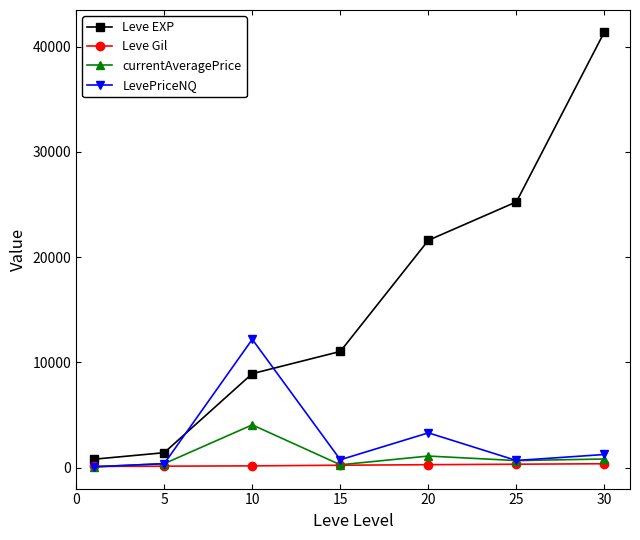

How many data points in currentAveragePrice are above 671?

4